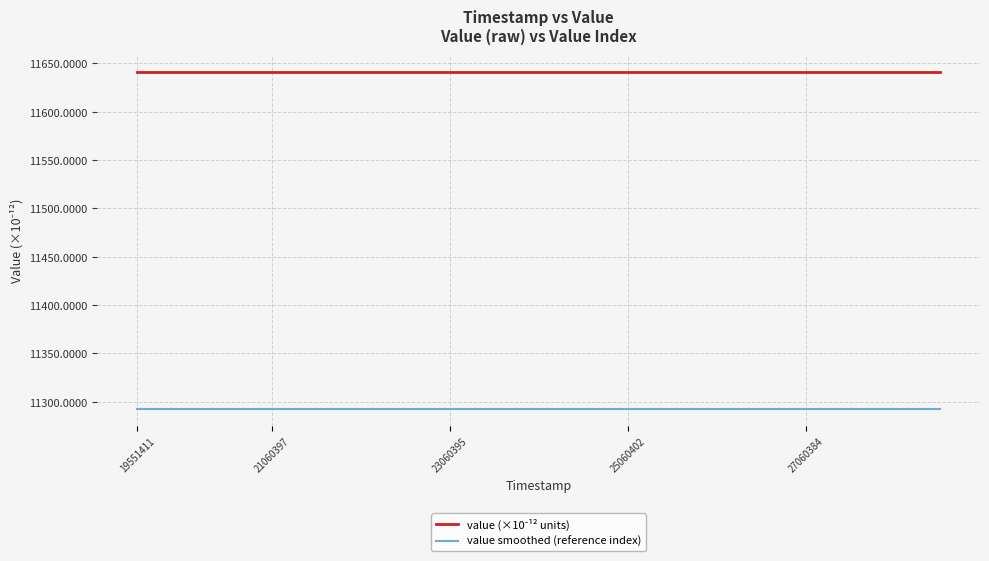

What is the lowest value of the value smoothed (reference index) series?

11292.3